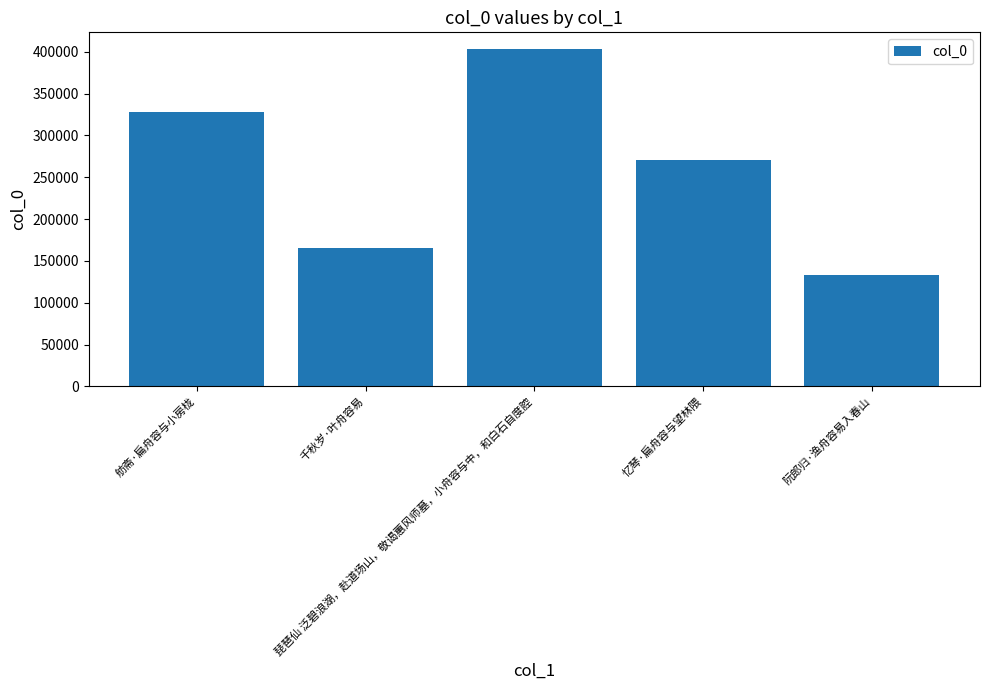

Rank the categories by value from lowest to highest.

阮郎归·渔舟容易入春山, 千秋岁·叶舟容易, 忆琴·扁舟容与望林隈, 舫斋·扁舟容与小房栊, 琵琶仙 泛碧浪湖，赴道场山，敬谒蕙风师墓，小舟容与中，和白石自度腔